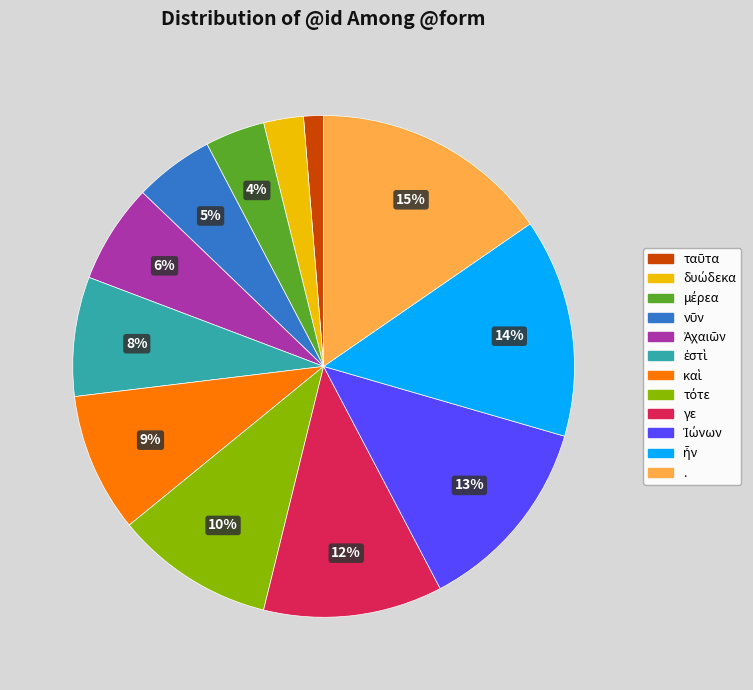

To the nearest percent, what is the average slice percentage?

8%